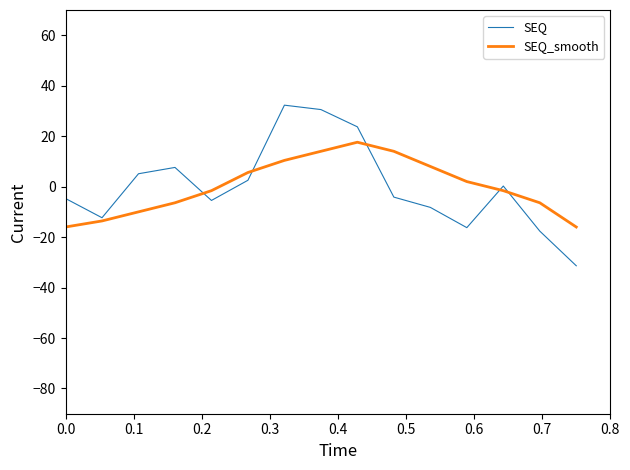

Which series has the widest spread of values?

SEQ